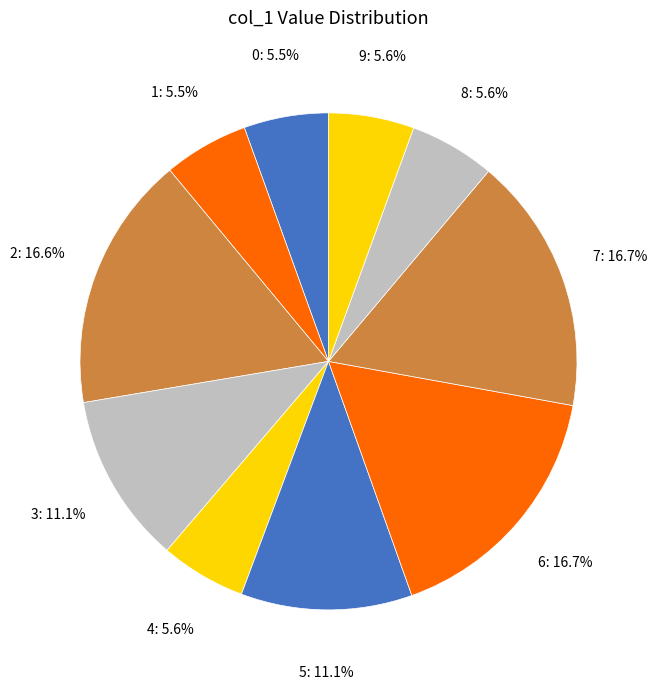

How much of the chart is everything except 6?

83.3%